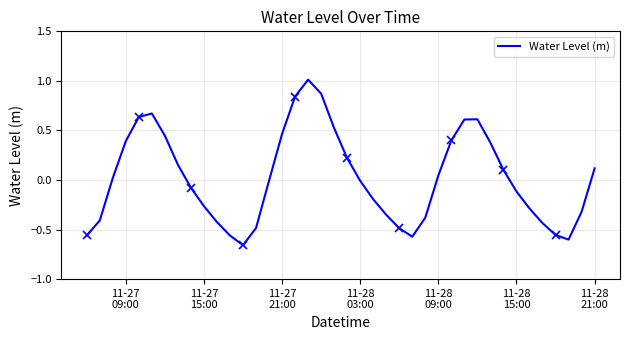

What is the highest value of the Water Level (m) series?

1.0